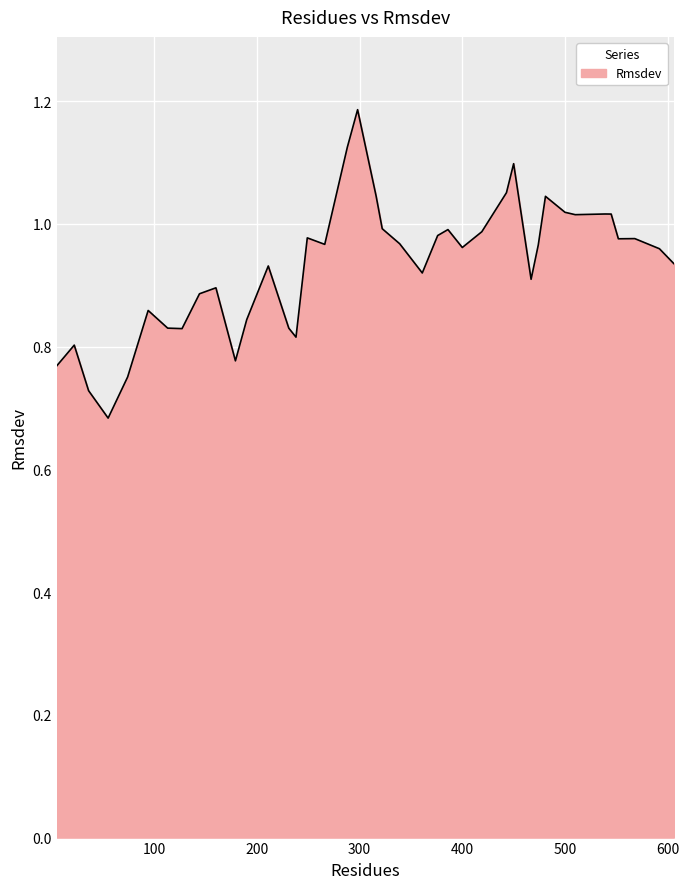

What is the difference between the maximum and minimum values?

0.5